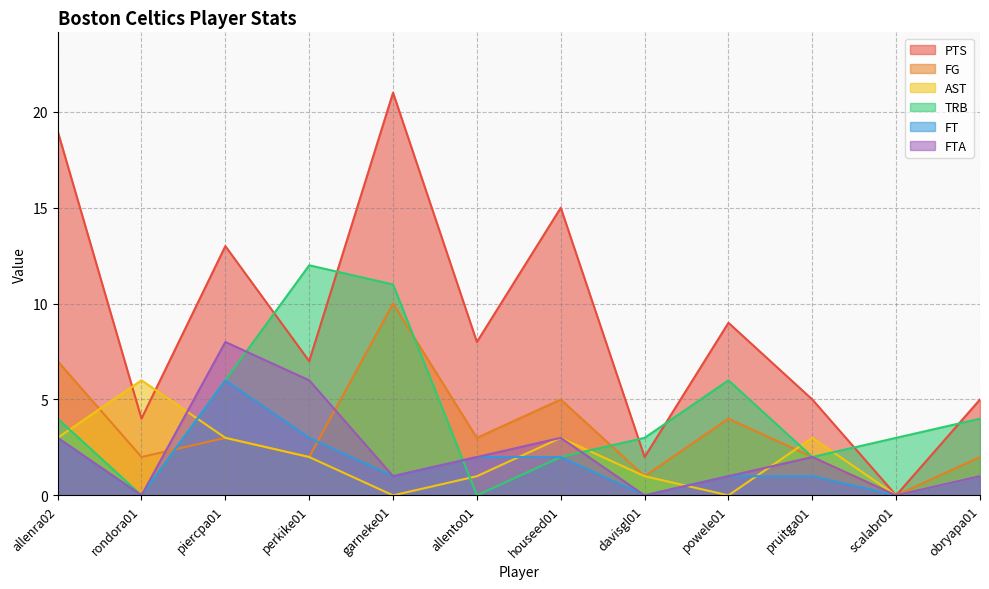

The AST series shows 1 at allento01. True or false?

False